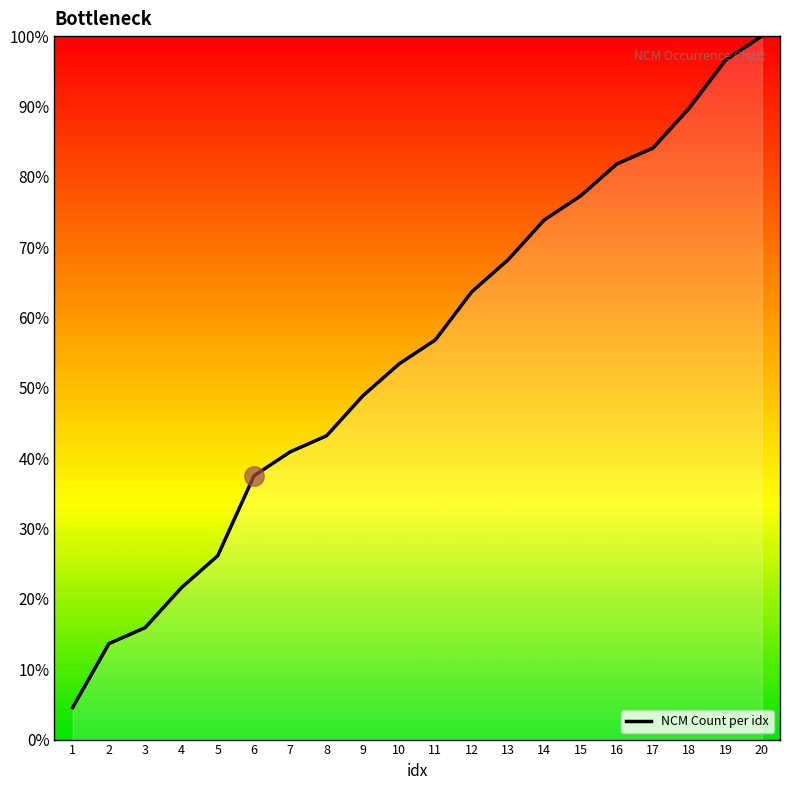

What is the value of the 12th point from the left?

0.6